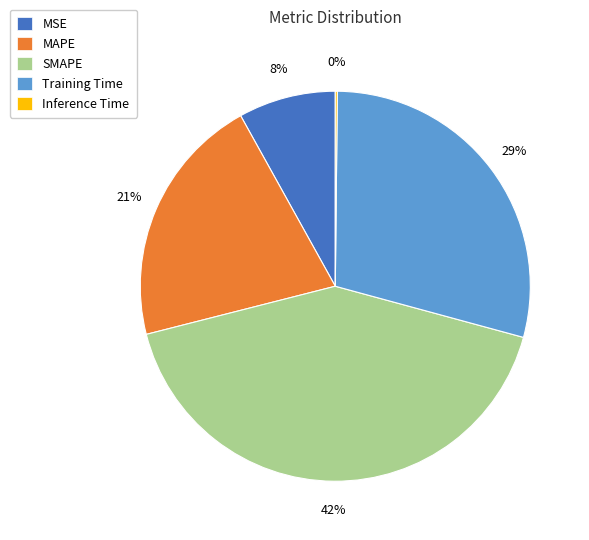

Which category has the biggest portion of the pie?

SMAPE